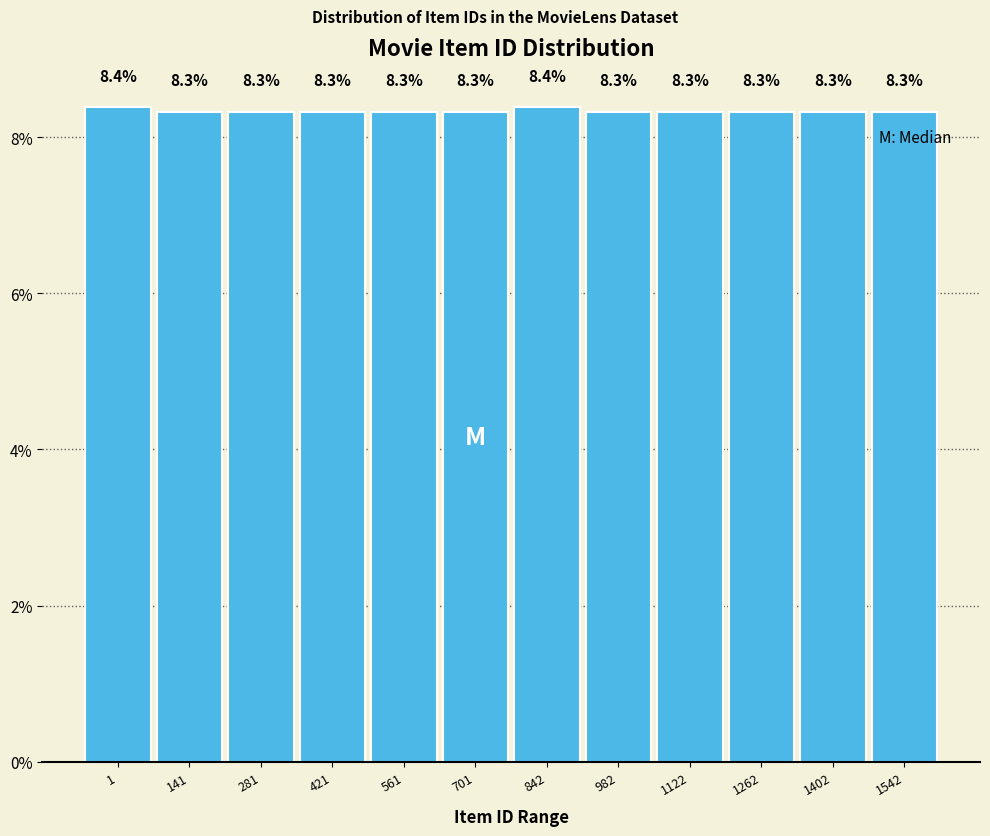

Reading left to right, transcribe all the data shown in this chart.

8.4	8.3	8.3	8.3	8.3	8.3	8.4	8.3	8.3	8.3	8.3	8.3